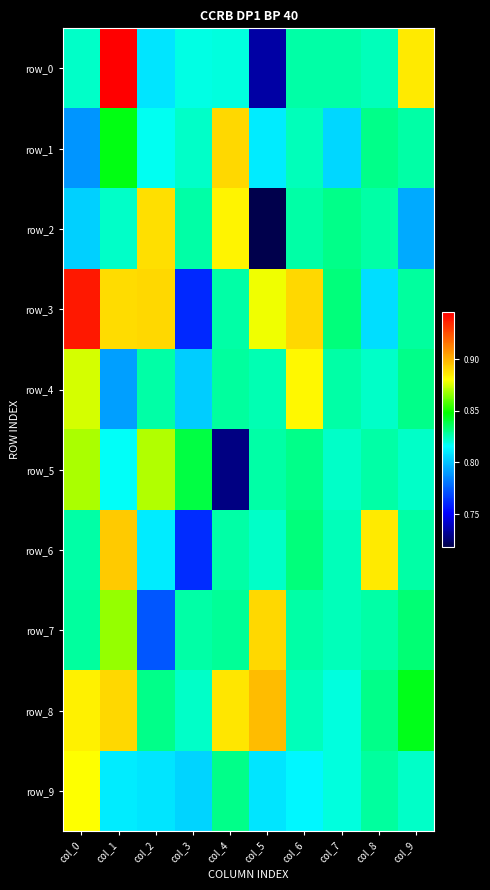

The row_9 series shows 0.8 at col_2. True or false?

True